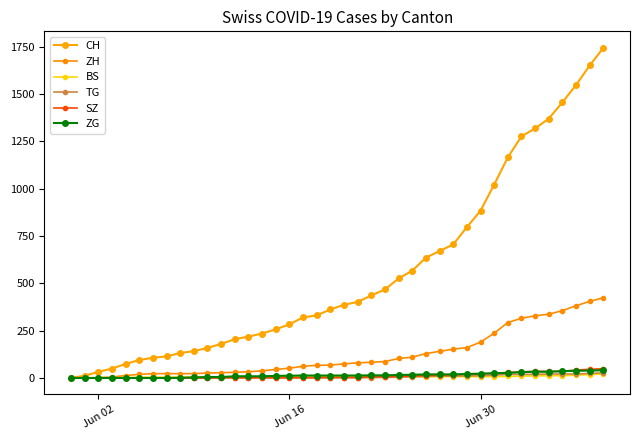

True or false: CH and ZH cross at least once.

False